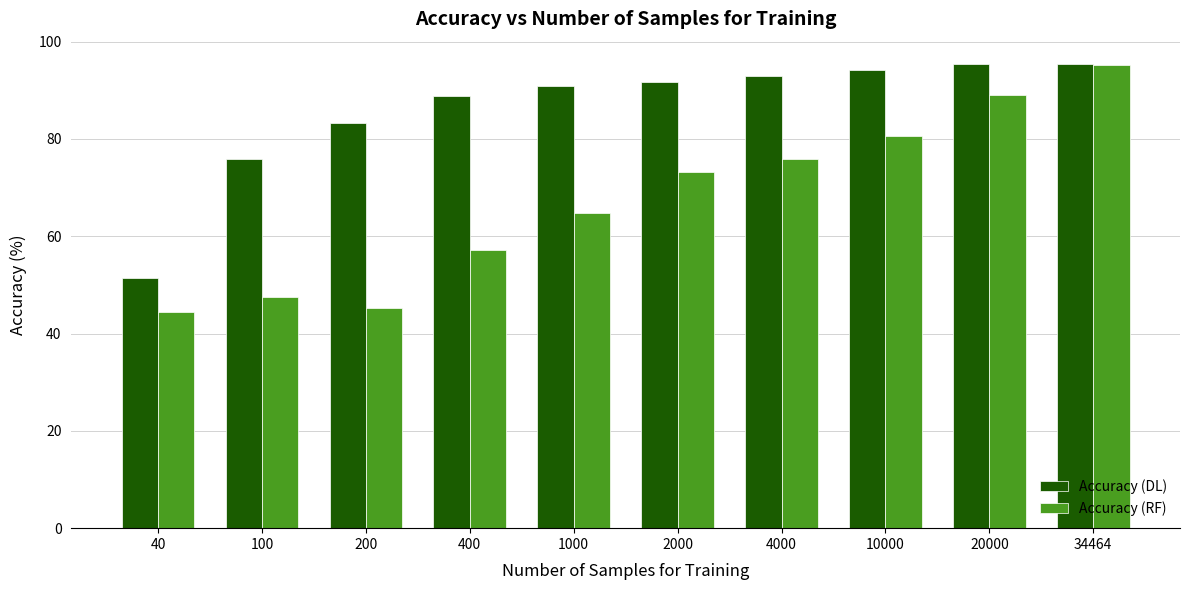

What is the difference between the highest and lowest values at 2000?

18.5